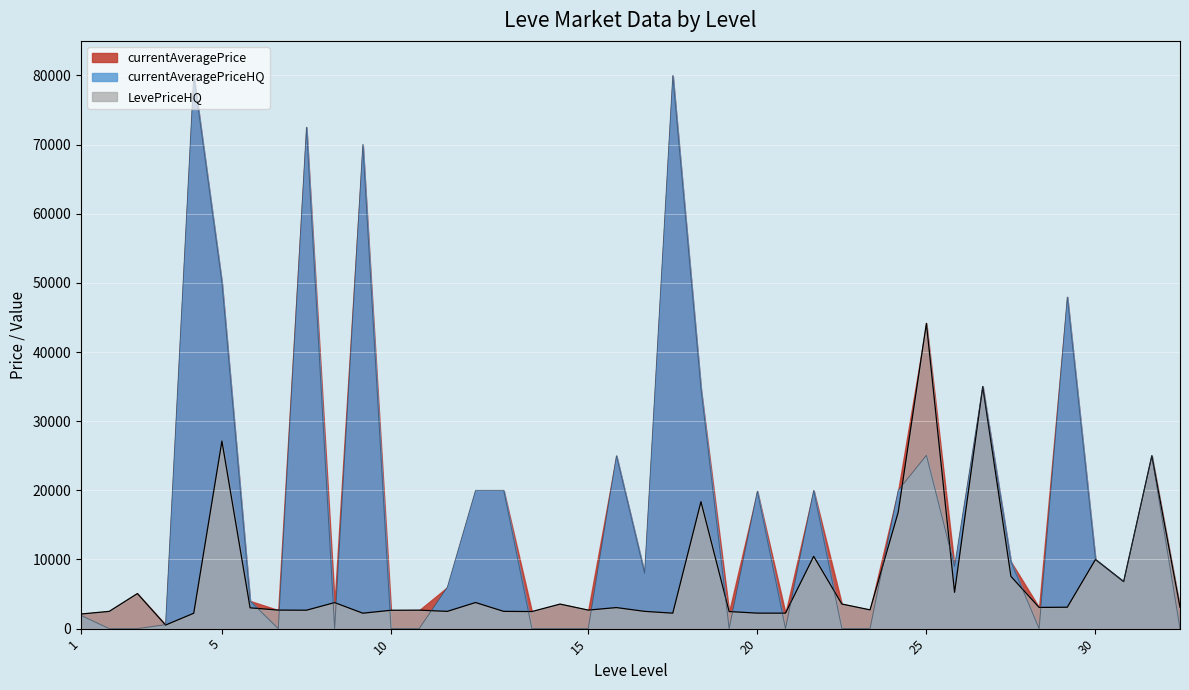

What value does the currentAveragePrice series have at 1, to the nearest 100?

2100